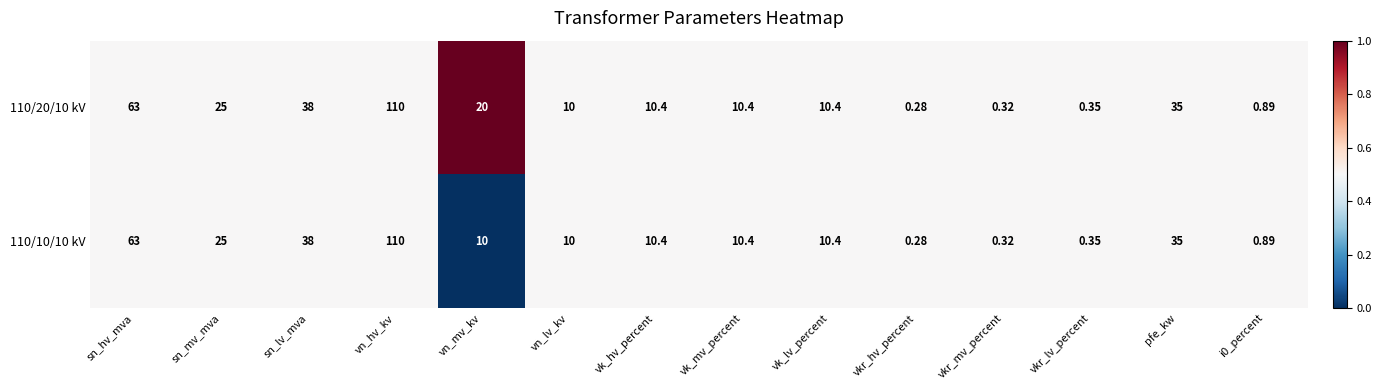

Is the value of 110/10/10 kV at sn_lv_mva greater than the value of 110/20/10 kV at vk_lv_percent?

Yes